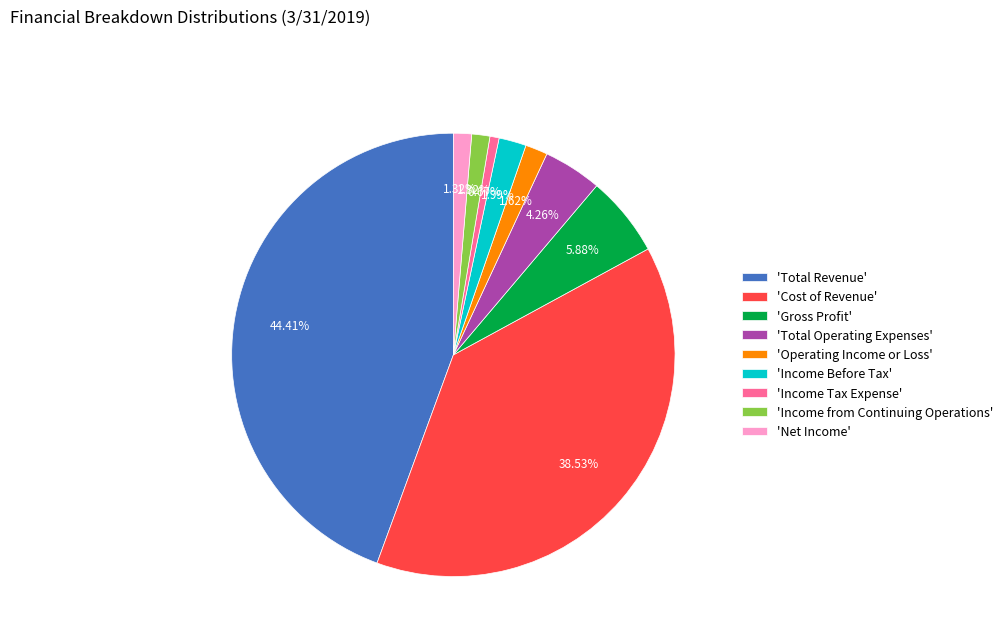

What is the largest slice in the pie chart?

'Total Revenue'